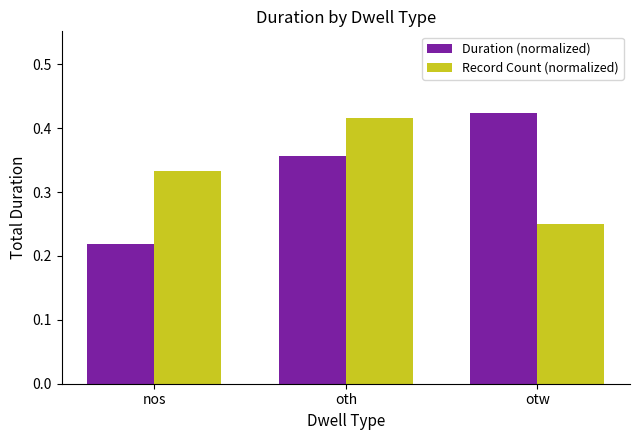

How many Duration (normalized) values are between 0 and 1?

3